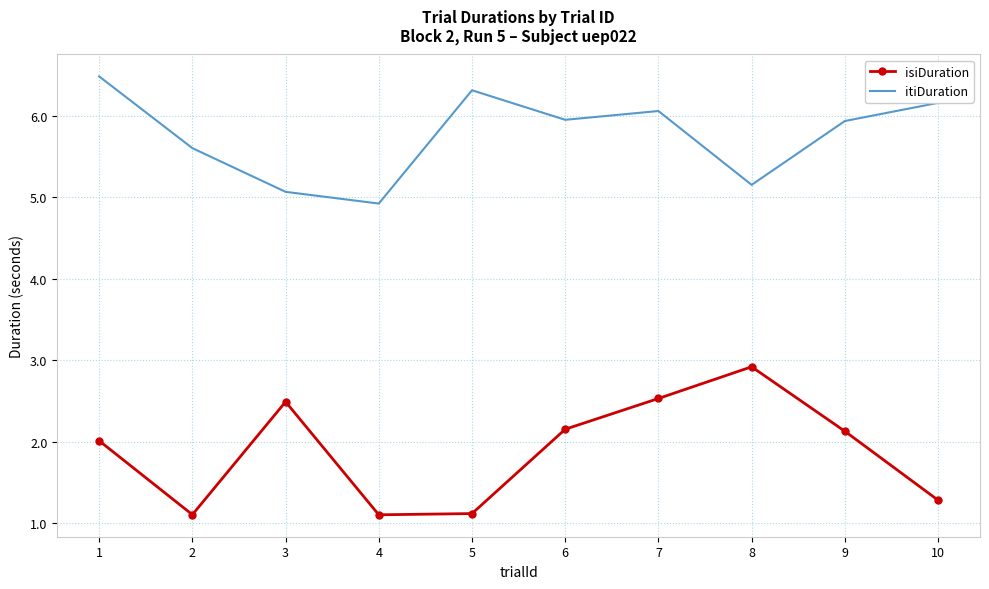

Rank the series at 2 from lowest to highest value.

isiDuration, itiDuration